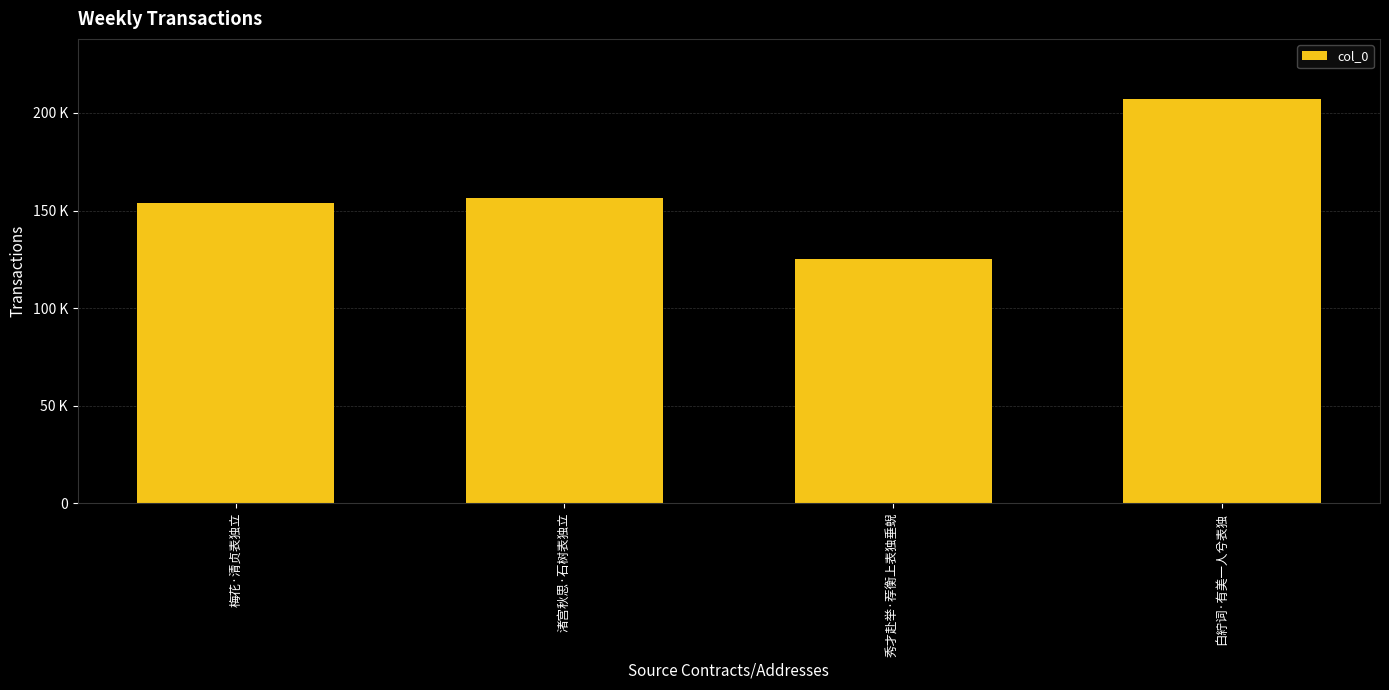

Between 梅花·清贞表独立 and 秀才赴举·荐衡上表独垂蜺, which is larger?

梅花·清贞表独立